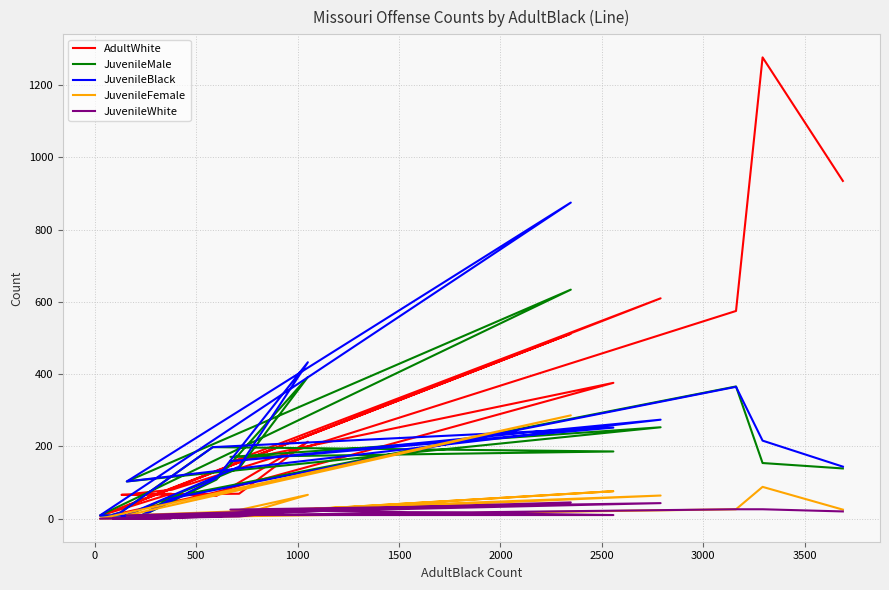

How many data points in JuvenileWhite are less than 9?

9